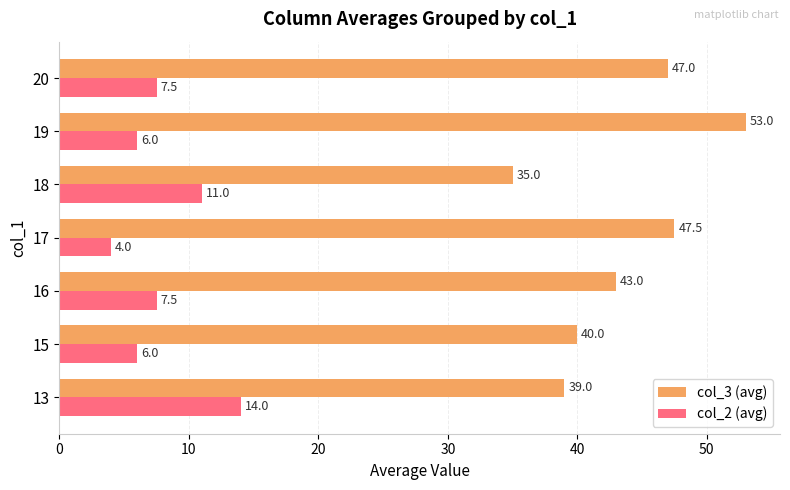

What is the difference between the col_2 (avg) values at 20 and 17?

3.5